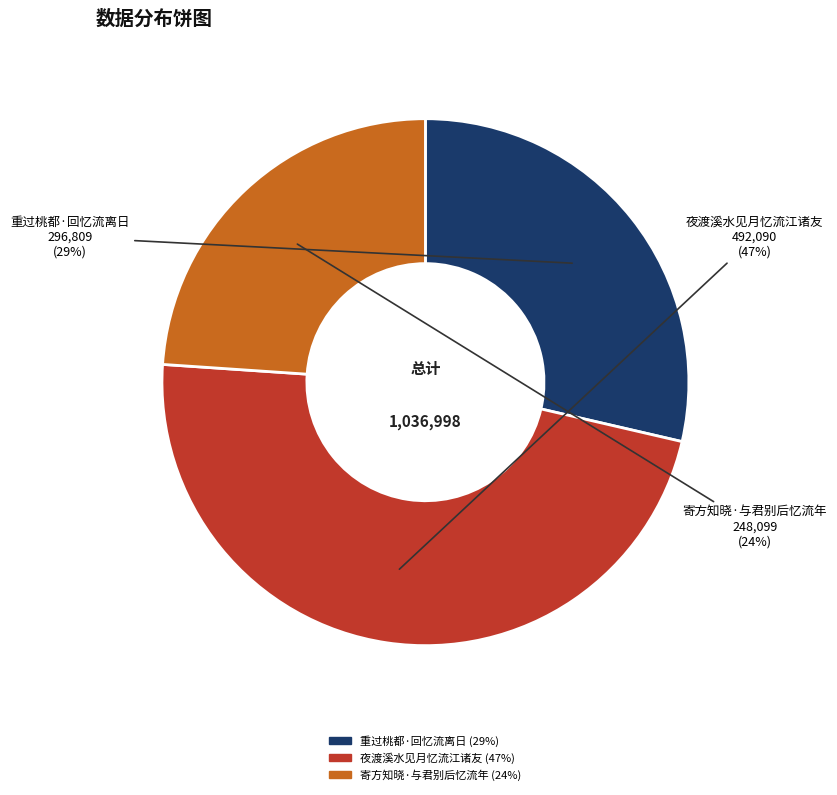

To the nearest percent, what is the average slice percentage?

33%